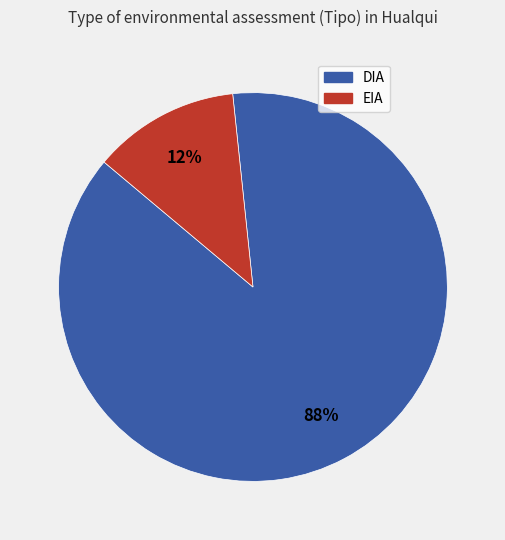

What percentage is the DIA slice, to the nearest percent?

88%